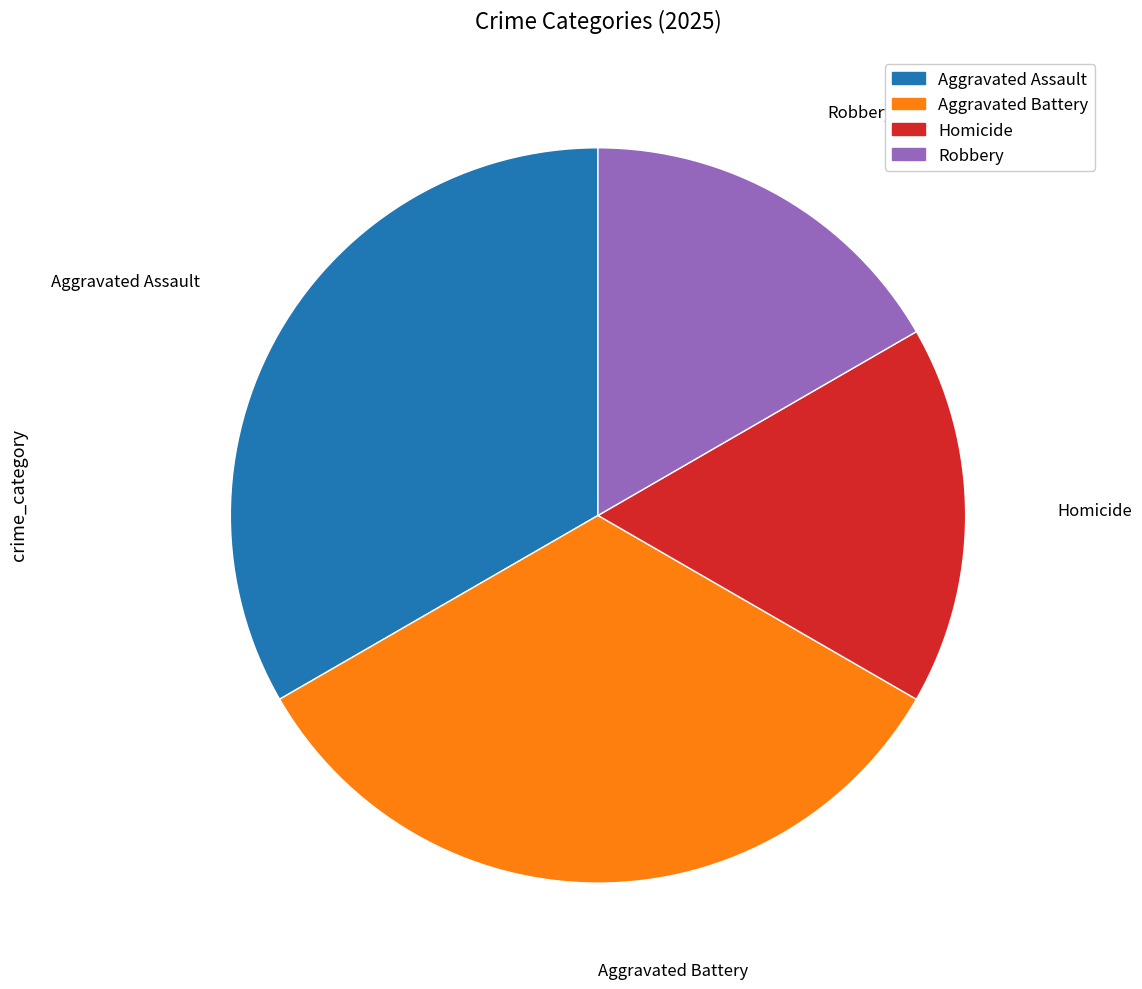

Does any single category account for the majority?

No